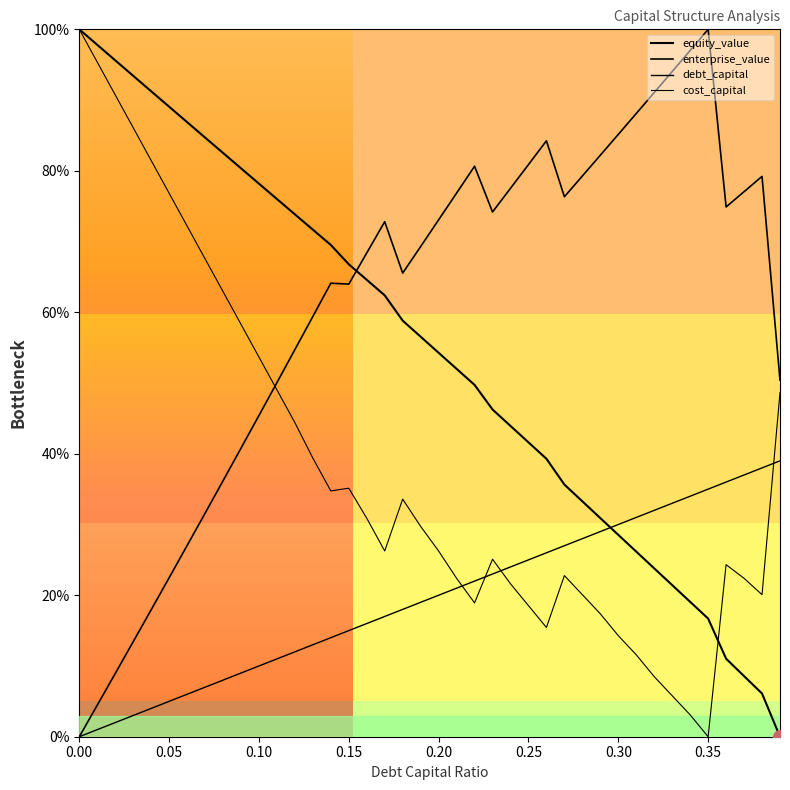

What is the maximum value shown in the chart?

100.0